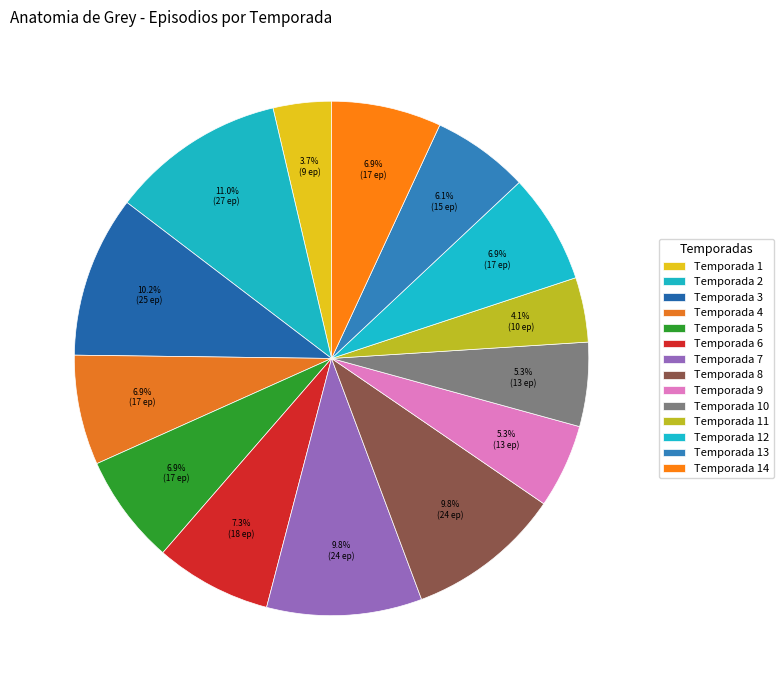

How much of the chart is everything except Temporada 6?

92.7%